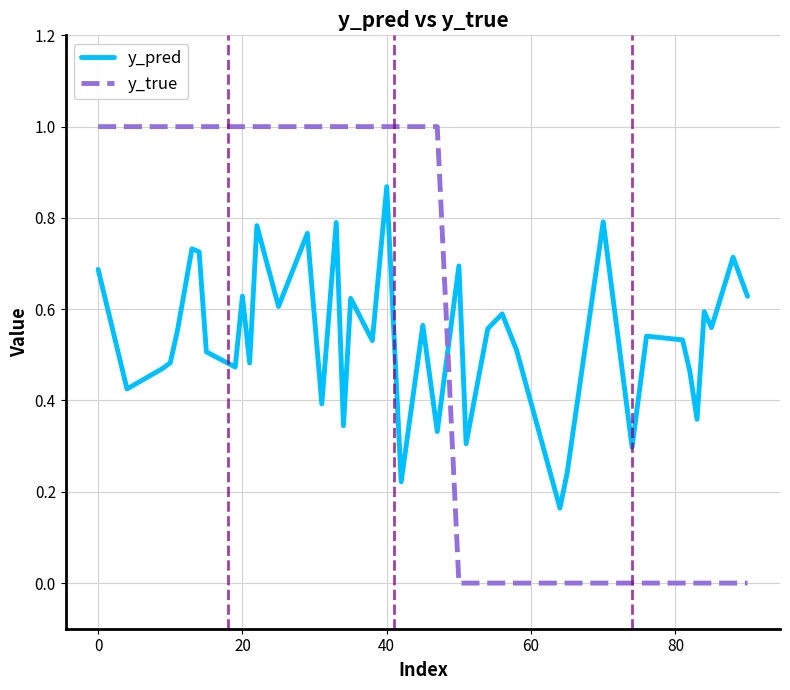

List the series in order of their peak value, lowest first.

y_pred, y_true